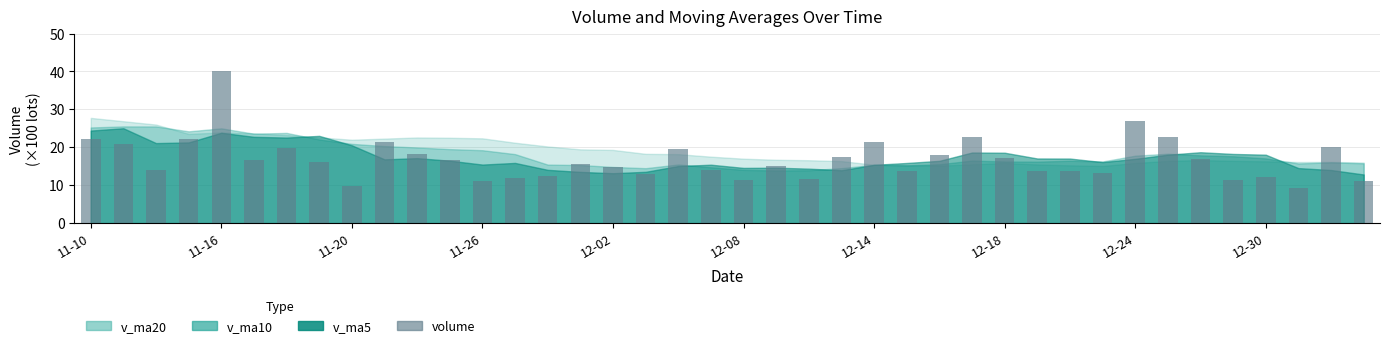

Count the number of categories in the chart.

40